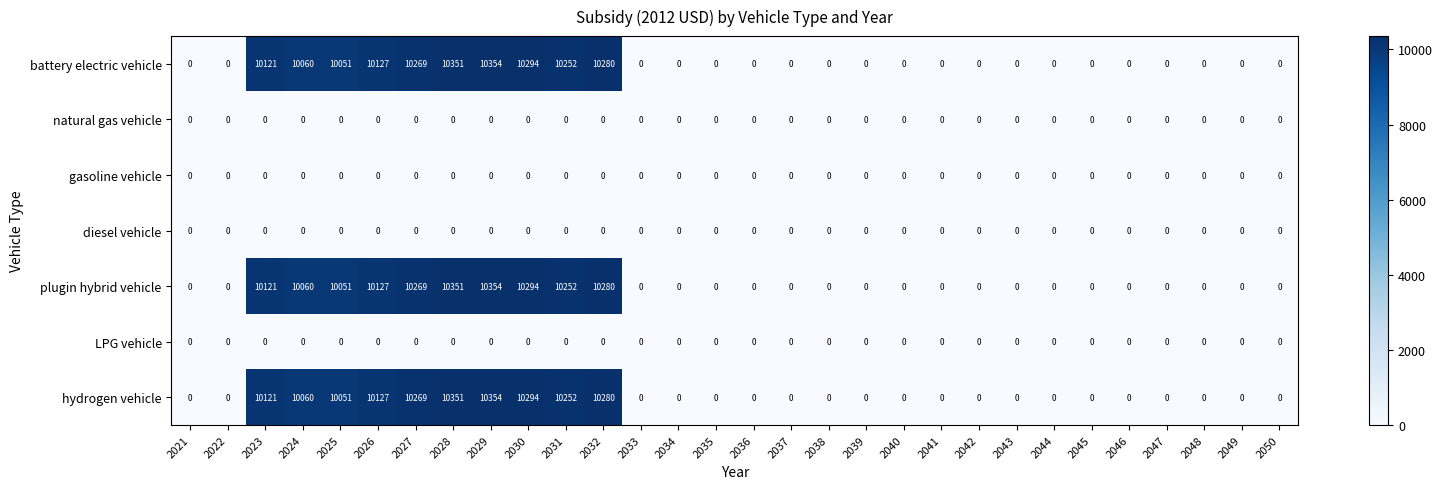

The value of battery electric vehicle at 2030 is 6640. True or false?

False